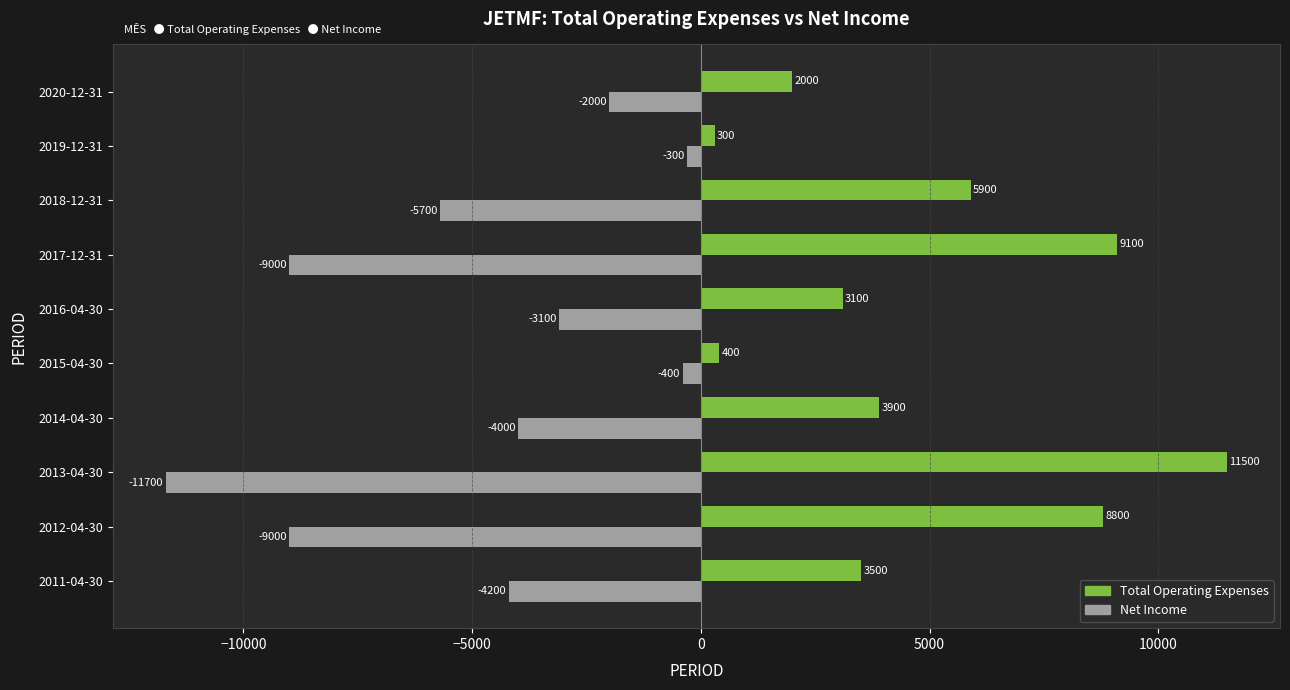

At which category is the sum across all series the highest?

2018-12-31